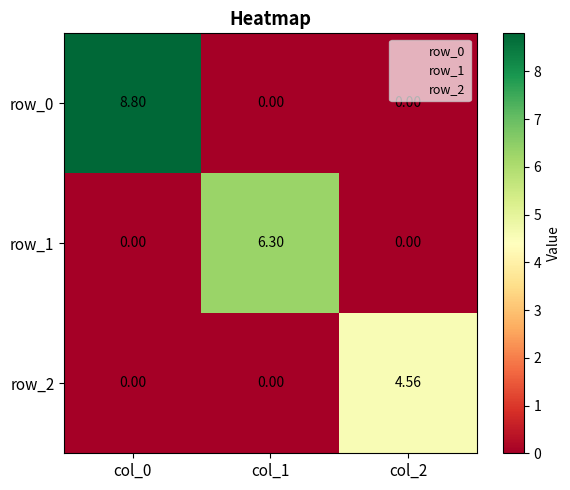

At which category does the chart reach its peak across all series?

col_0